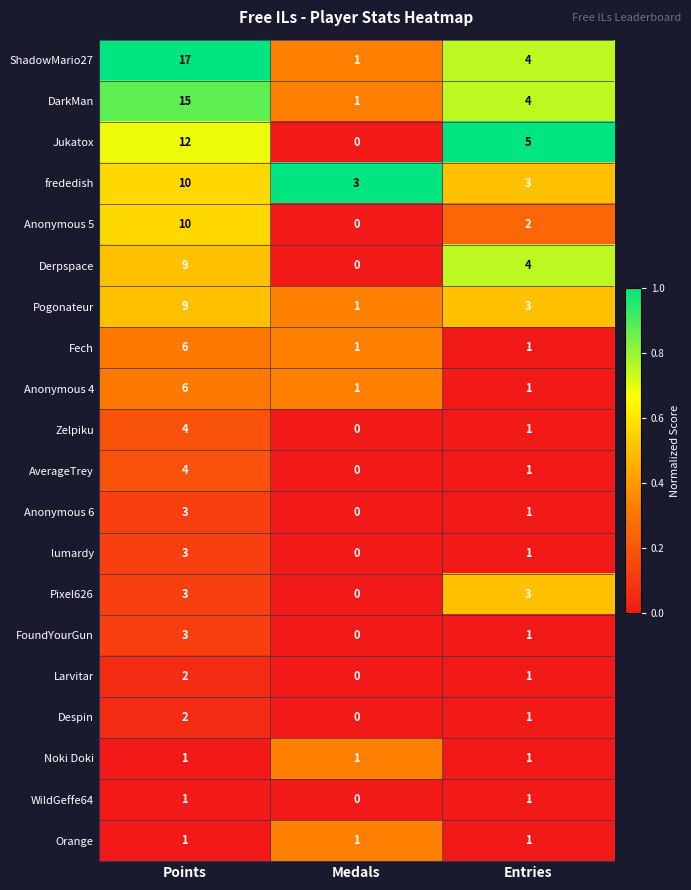

List the labels in order of Anonymous 5 value, largest first.

Points, Entries, Medals